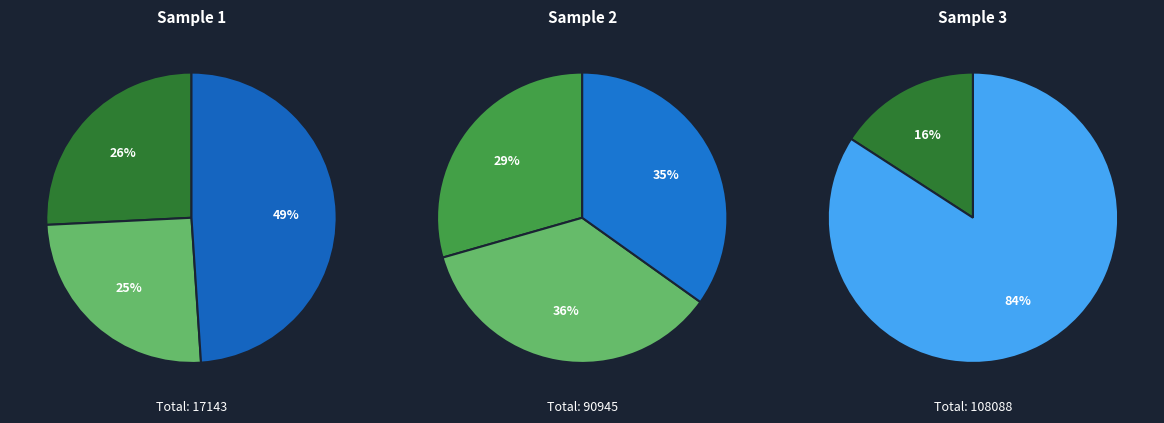

Is it true that 9 is 1% of the pie?

False